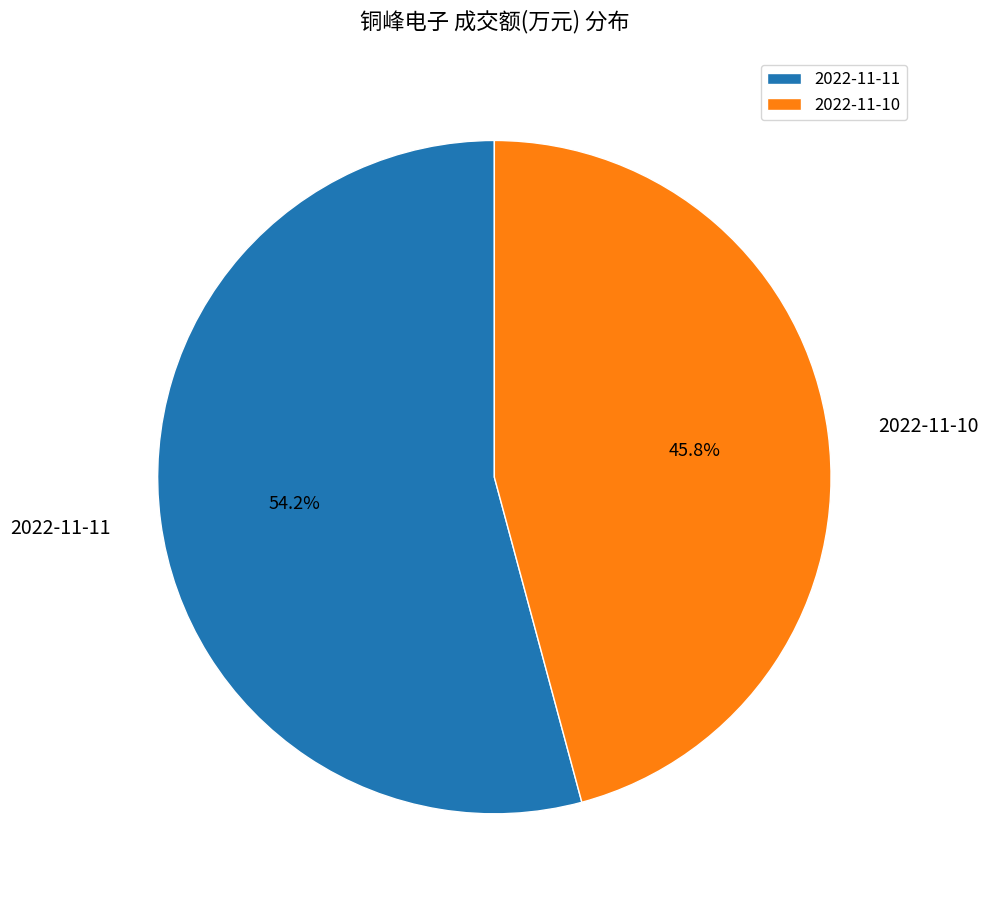

What is the ratio of the value at 2022-11-10 to the value at 2022-11-11?

0.8